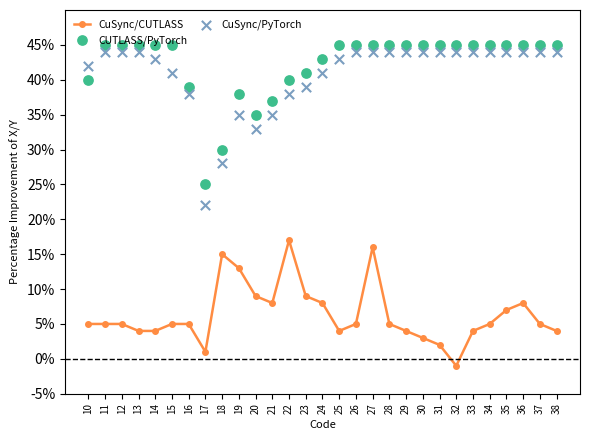

At which category is the sum across all series the highest?

27